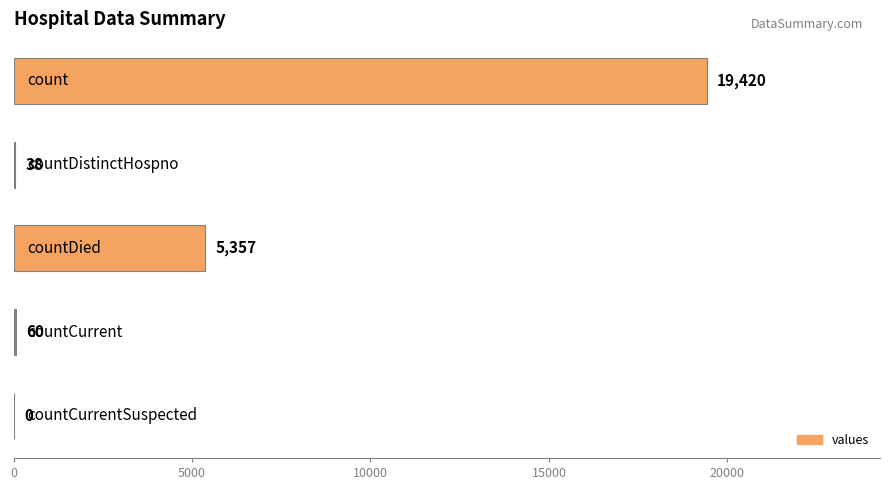

What is the sum of all values?

24875